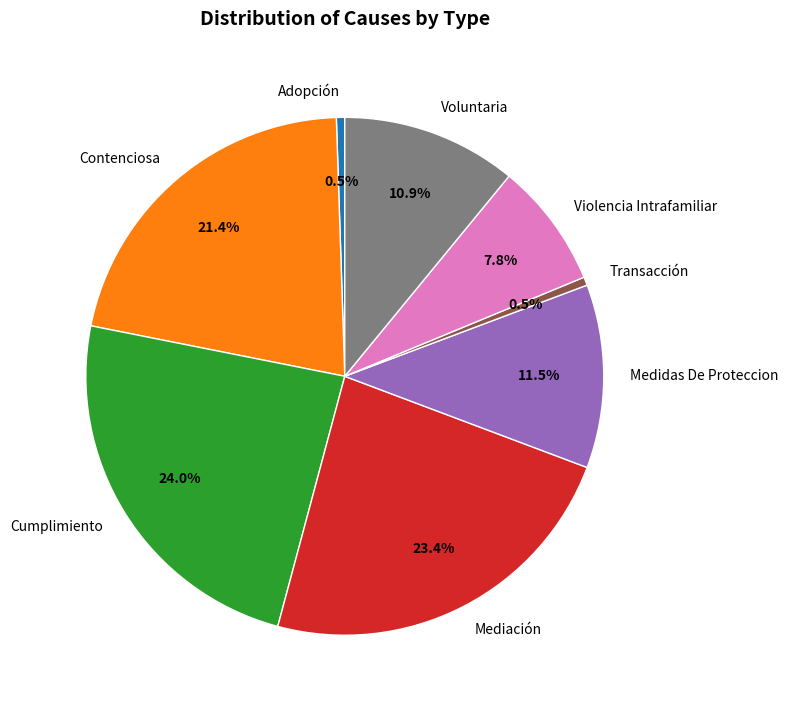

Is there any slice that represents more than half of the pie?

No